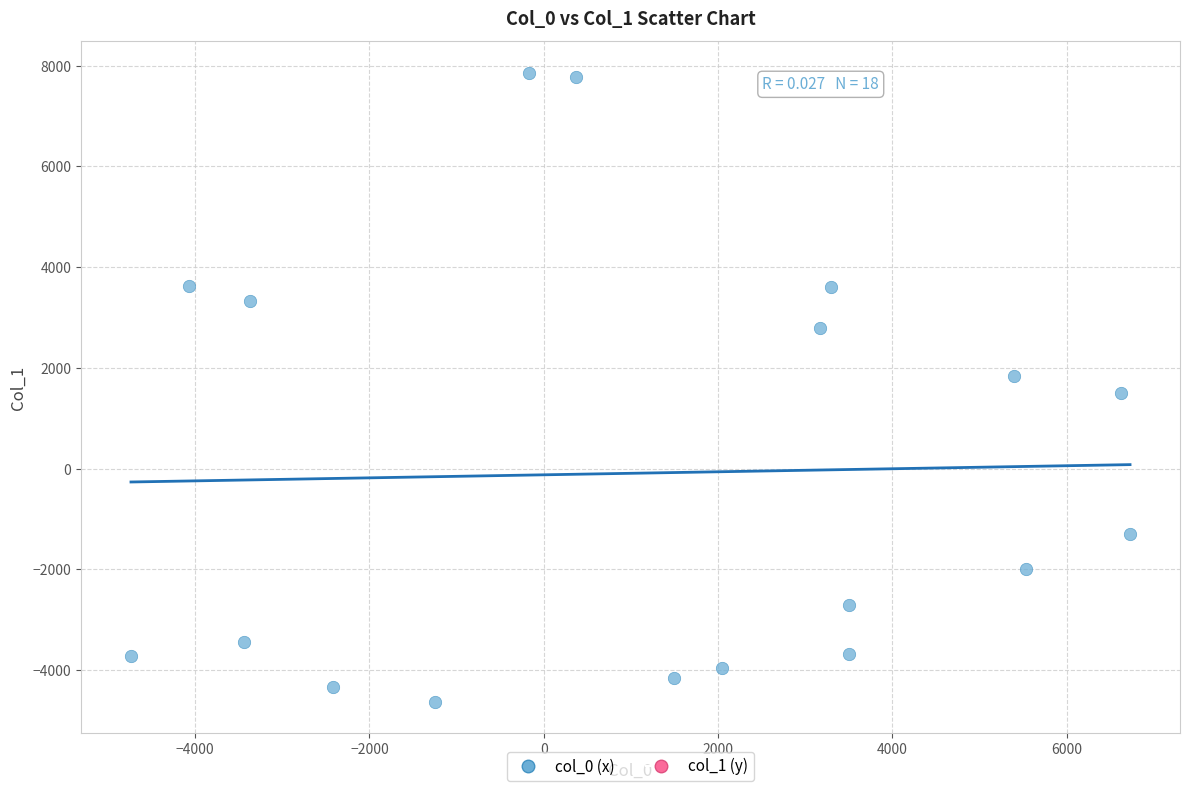

What is the range of X values (max minus min)?

11464.3